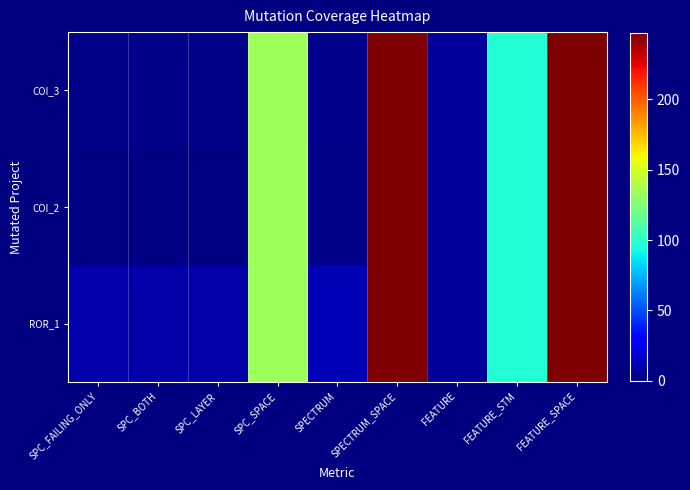

Reading right to left, extract all data points from this chart.

COI_3: FEATURE_SPACE=247	FEATURE_STM=97	FEATURE=6	SPECTRUM_SPACE=247	SPECTRUM=3	SPC_SPACE=134	SPC_LAYER=2	SPC_BOTH=2	SPC_FAILING_ONLY=2
COI_2: FEATURE_SPACE=247	FEATURE_STM=97	FEATURE=6	SPECTRUM_SPACE=247	SPECTRUM=2	SPC_SPACE=134	SPC_LAYER=1	SPC_BOTH=1	SPC_FAILING_ONLY=1
ROR_1: FEATURE_SPACE=247	FEATURE_STM=97	FEATURE=6	SPECTRUM_SPACE=247	SPECTRUM=12	SPC_SPACE=134	SPC_LAYER=9	SPC_BOTH=9	SPC_FAILING_ONLY=10